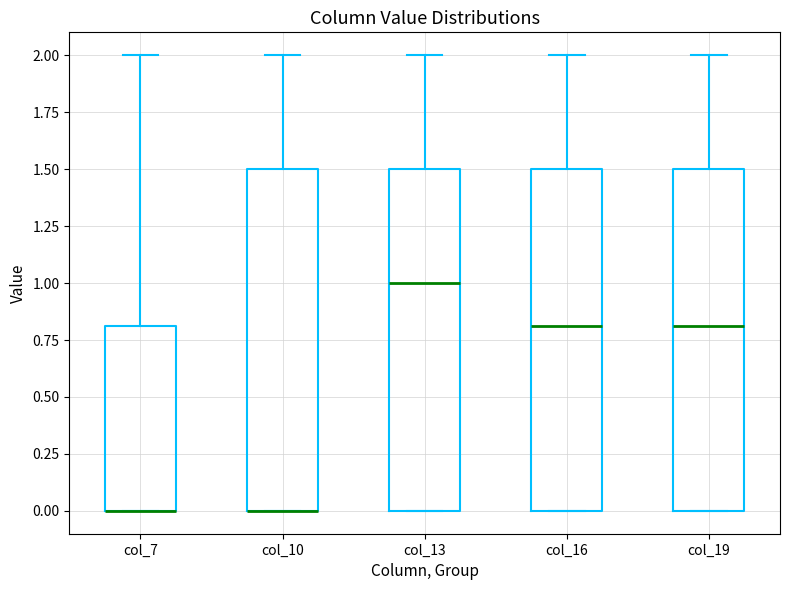

Reading left to right, transcribe this box plot: for each box, give where its median line is, the range the box spans, and where its two whiskers end, as read against the y-axis. The values are not printed on the chart, so give them approximately, as read against the axis.

col_7: median 0.0 (drawn on the box's lower edge), box 0.0 to 0.8, whiskers 0.0 to 2.0
col_10: median 0.0 (drawn on the box's lower edge), box 0.0 to 1.5, whiskers 0.0 to 2.0
col_13: median 1.0, box 0.0 to 1.5, whiskers 0.0 to 2.0
col_16: median 0.8, box 0.0 to 1.5, whiskers 0.0 to 2.0
col_19: median 0.8, box 0.0 to 1.5, whiskers 0.0 to 2.0